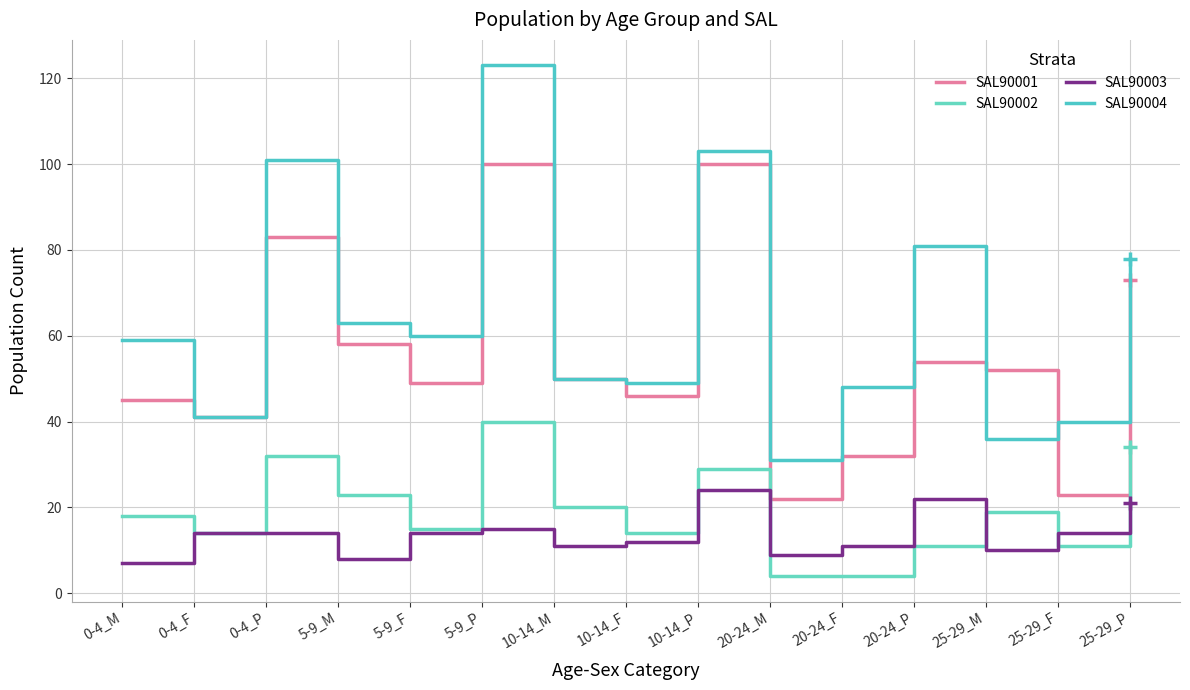

What is the approximate value of SAL90001 at 20-24_F?

32